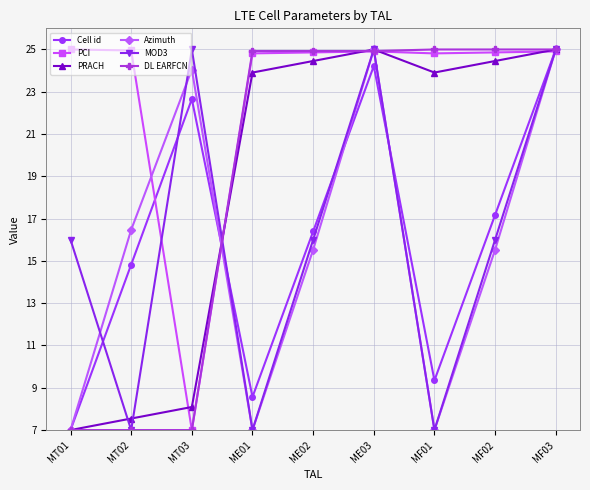

True or false: DL EARFCN and Azimuth intersect in this chart.

True